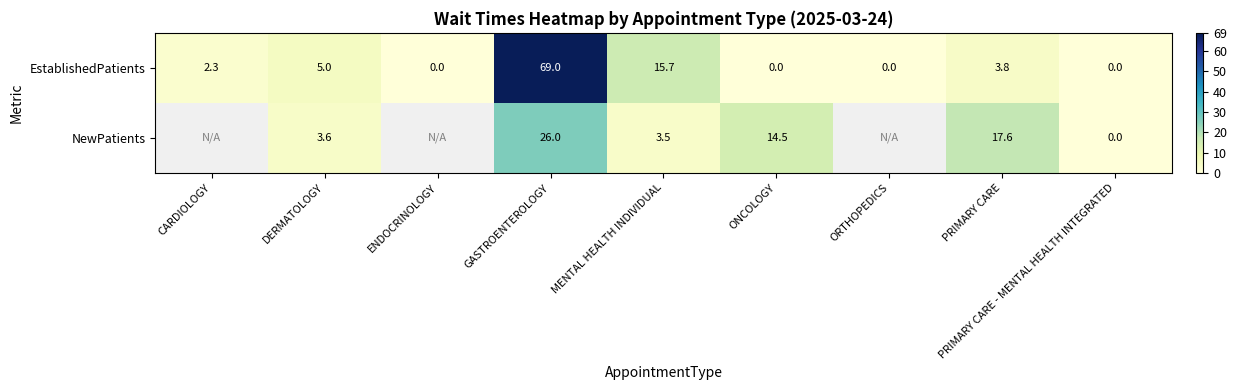

True or false: EstablishedPatients has a value of 30.9 at GASTROENTEROLOGY.

False